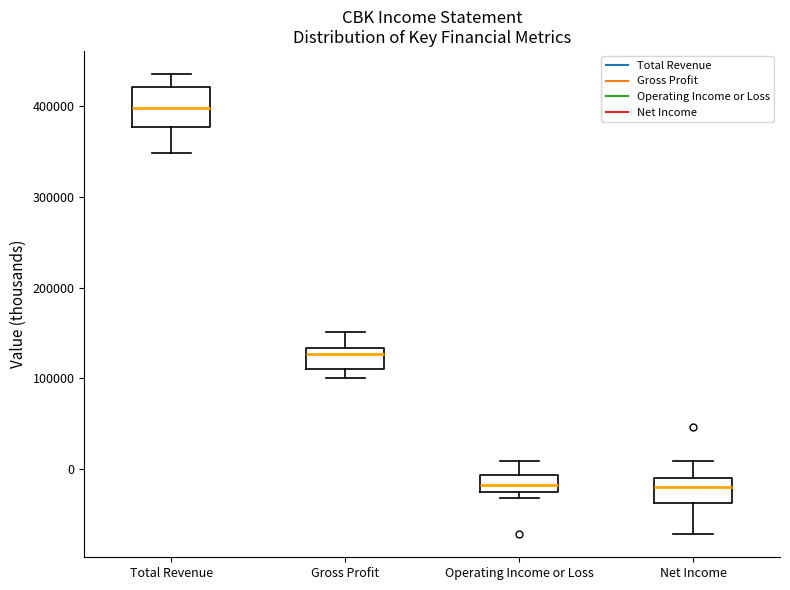

Where is the lower edge of the box for Gross Profit on the y-axis? The values are not printed on the chart, so give them approximately, as read against the axis.

110000